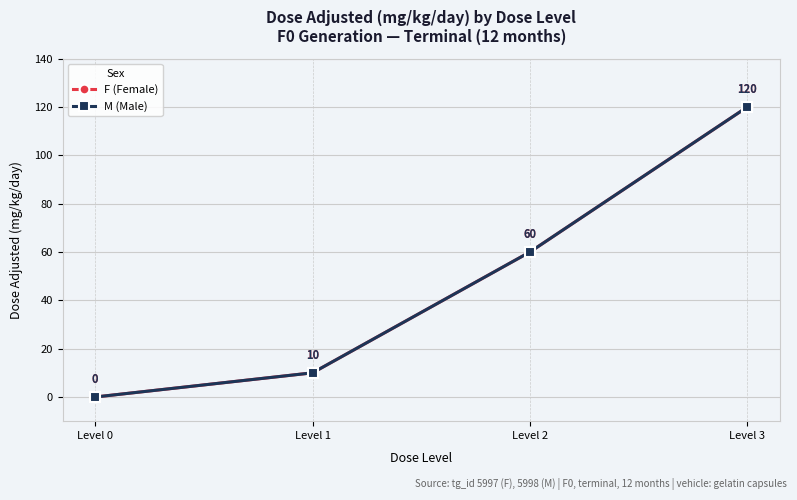

Is this an area chart (filled region under the line)?

No